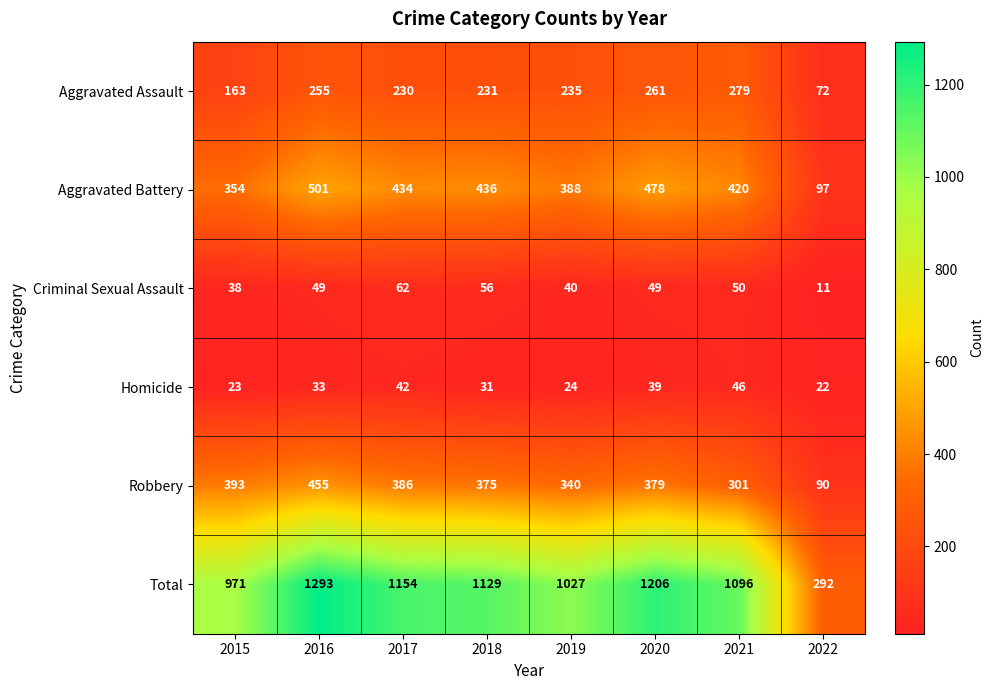

The value of Aggravated Battery at 2015 is 598. True or false?

False